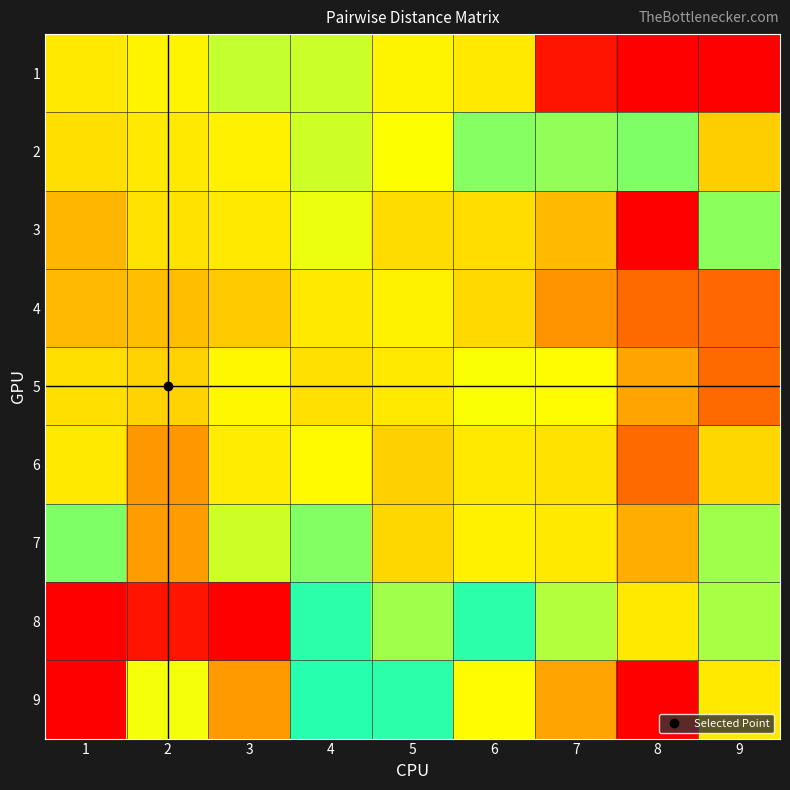

What is the spread (max minus min) of values at 3?

11.5